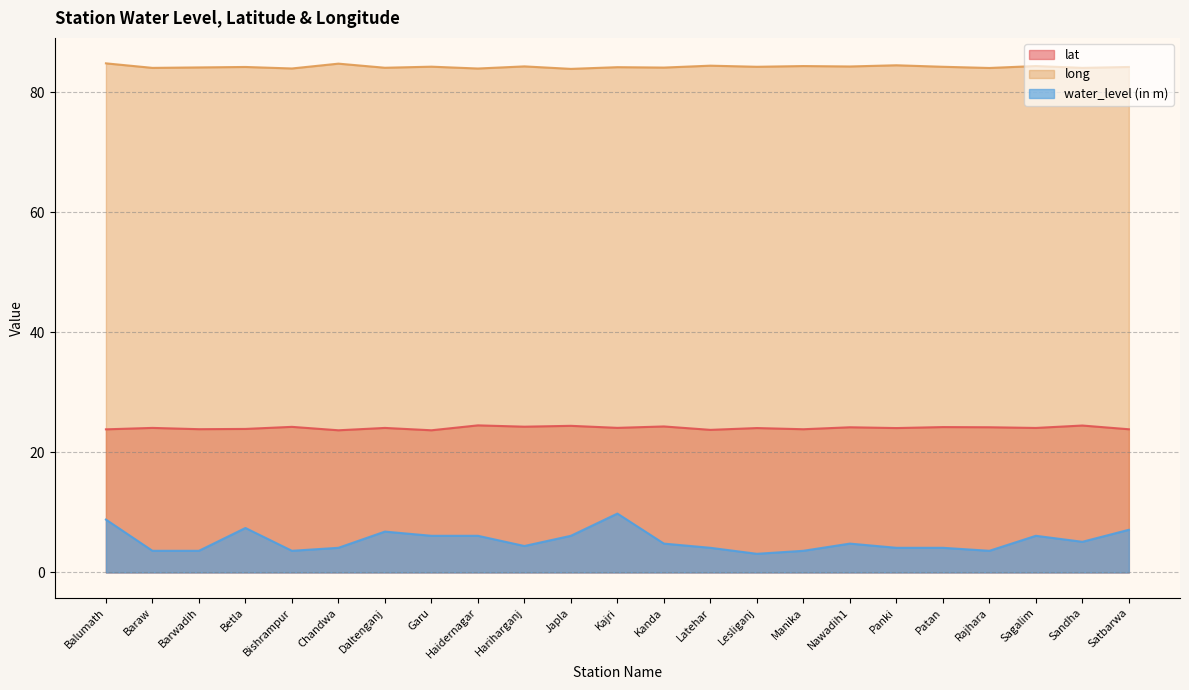

Which series has the largest total across all categories?

long